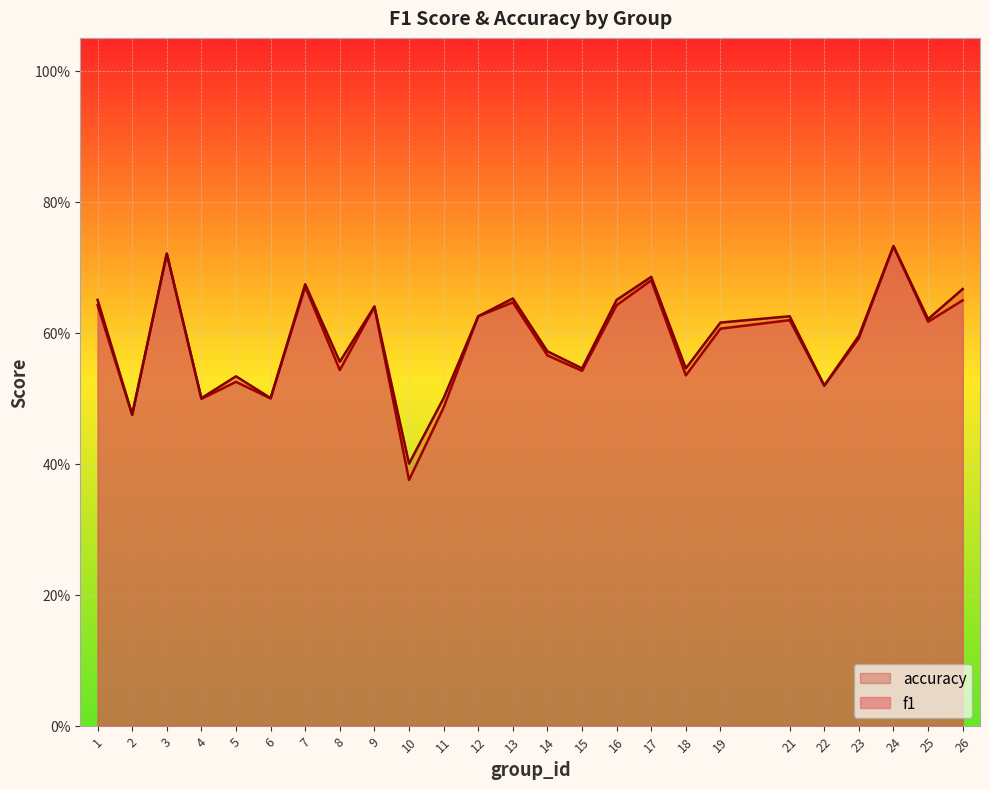

What are all the series names shown in the legend?

accuracy, f1